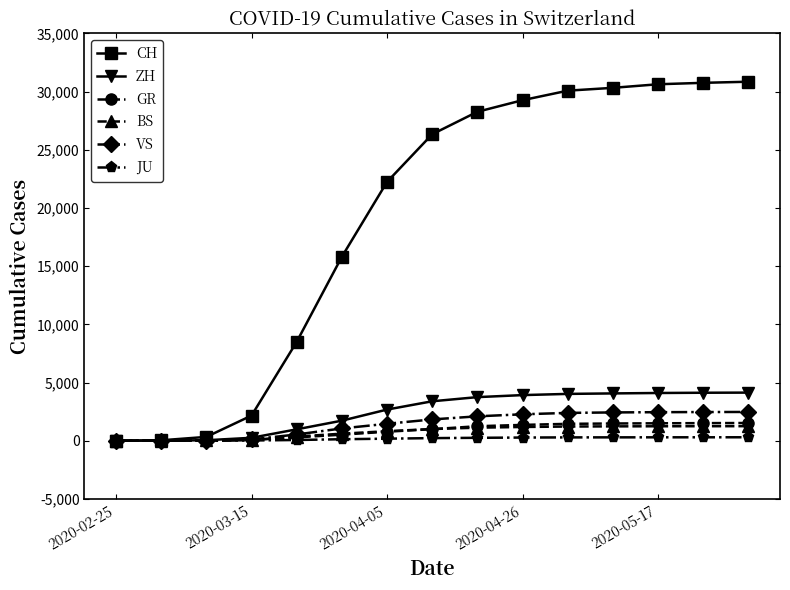

Which series has the largest range (max minus min)?

CH